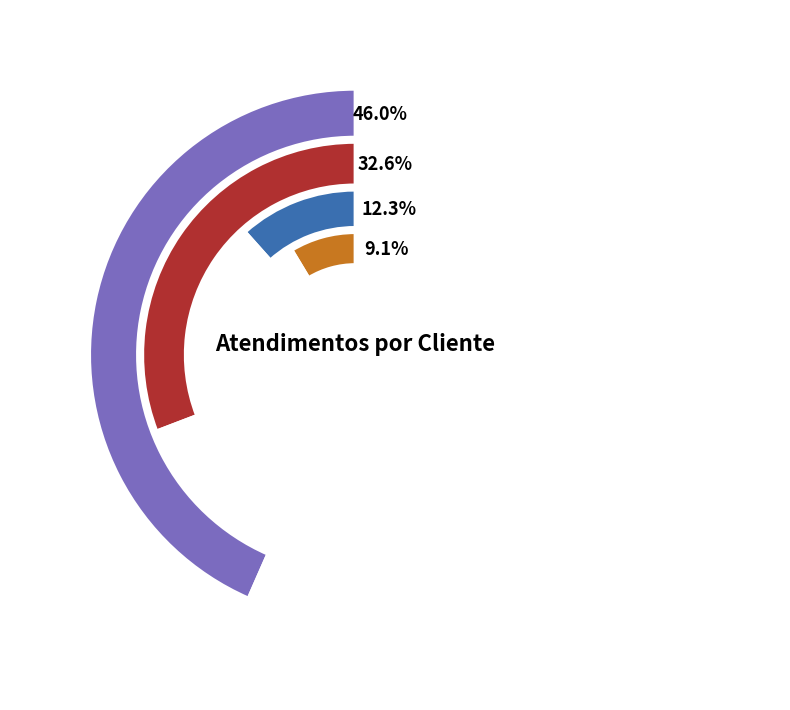

To the nearest percent, what is the average slice percentage?

25%